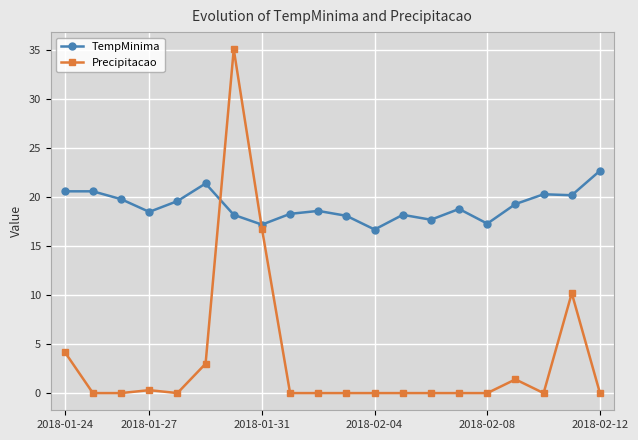

What is the maximum value shown in the chart?

35.1